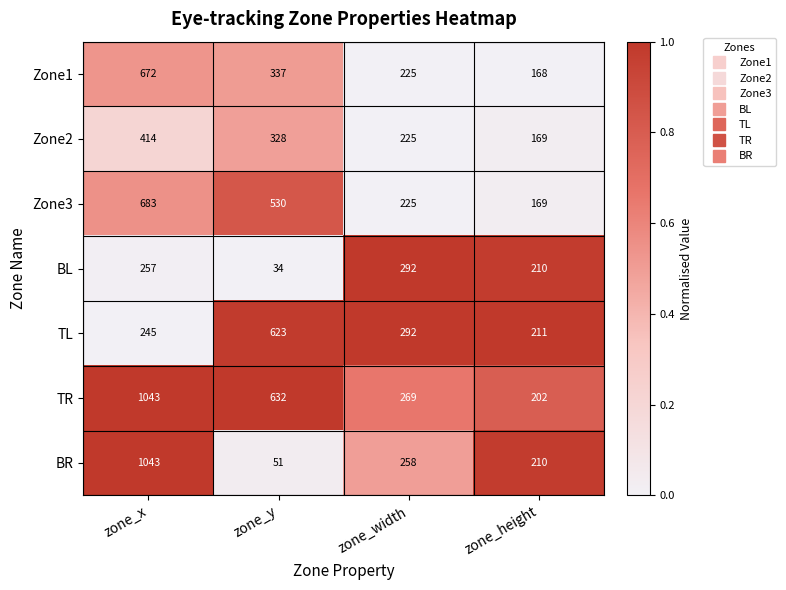

Reading left to right, list all the values displayed in this chart.

Zone1: zone_x=672	zone_y=337	zone_width=225	zone_height=168
Zone2: zone_x=414	zone_y=328	zone_width=225	zone_height=169
Zone3: zone_x=683	zone_y=530	zone_width=225	zone_height=169
BL: zone_x=257	zone_y=34	zone_width=292	zone_height=210
TL: zone_x=245	zone_y=623	zone_width=292	zone_height=211
TR: zone_x=1043	zone_y=632	zone_width=269	zone_height=202
BR: zone_x=1043	zone_y=51	zone_width=258	zone_height=210